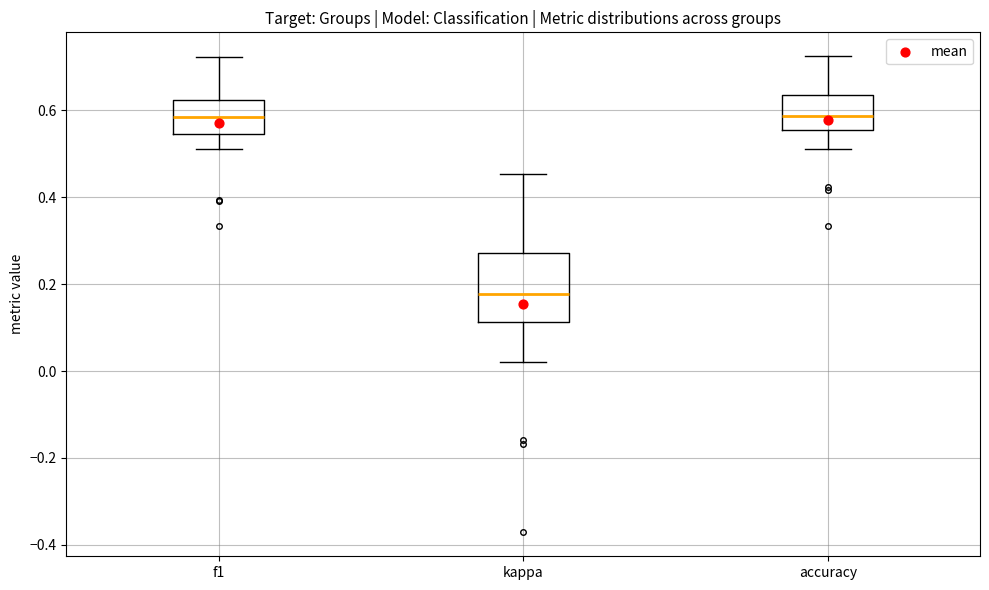

Which box is the tallest, from its lower edge to its upper edge?

kappa